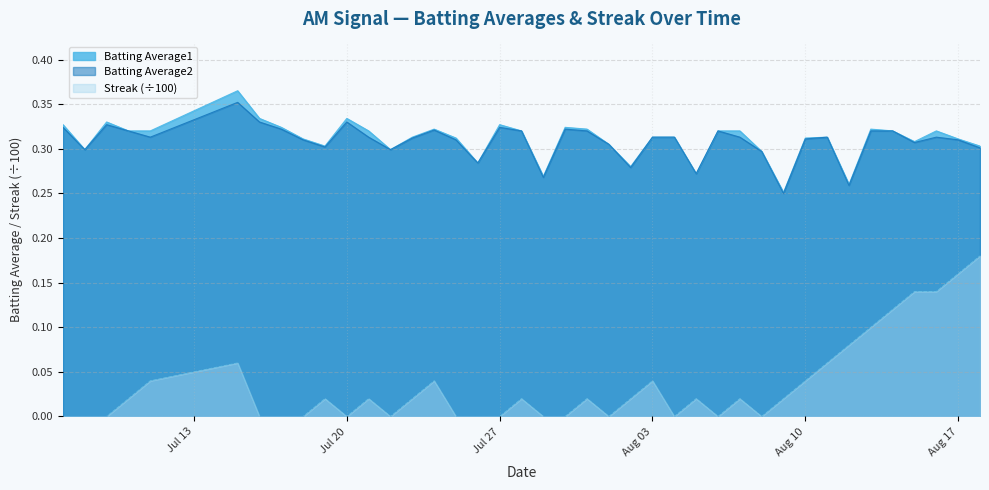

What is the total value across all series at 2010-07-11?

0.7